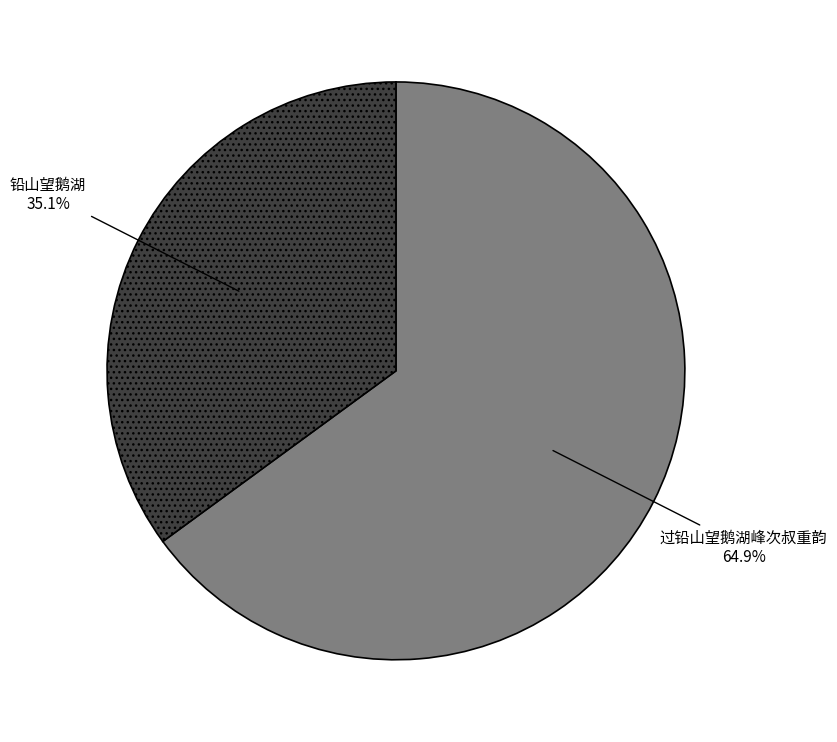

Is 铅山望鹅湖 the majority of the pie?

No